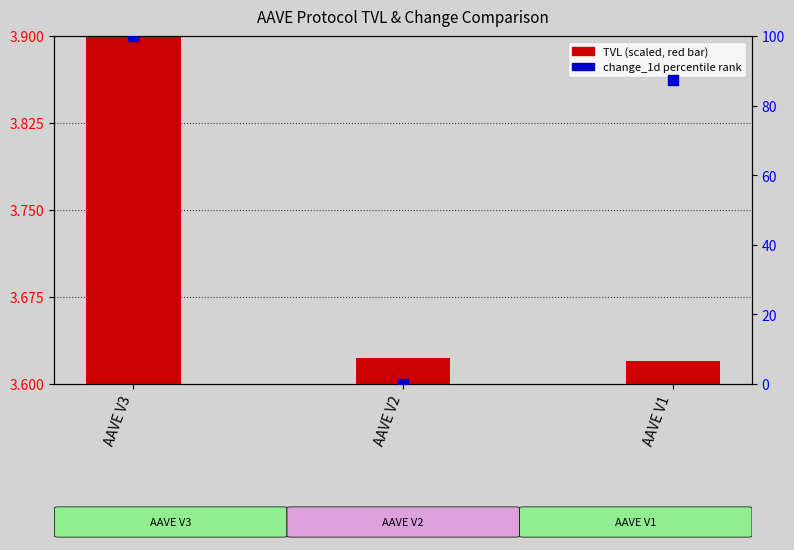

Is the value of TVL (scaled) at AAVE V1 greater than the value of change_1d percentile at AAVE V3?

No